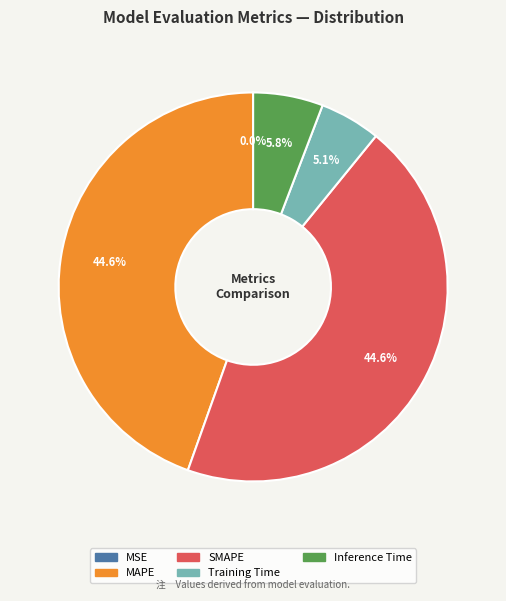

What percentage is the MAPE slice, to the nearest percent?

45%